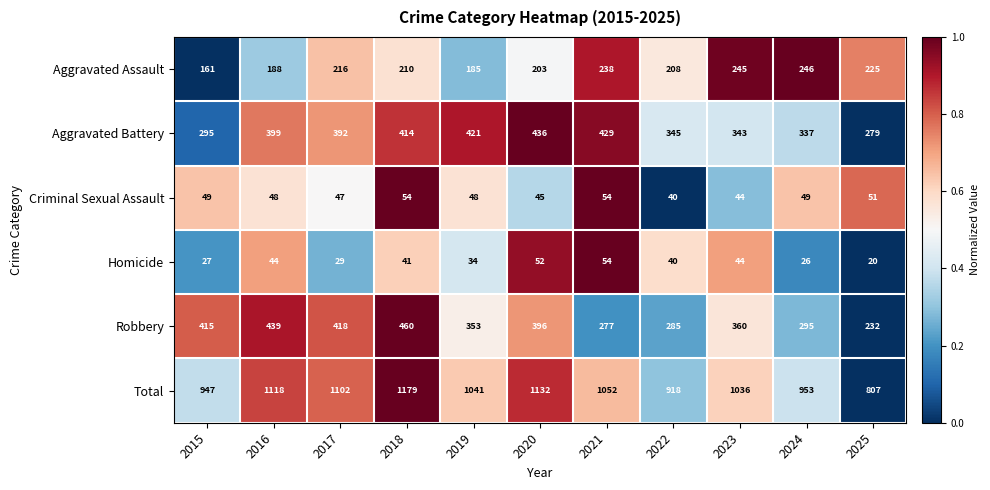

What is the difference between the maximum and minimum values in the Total series?

372